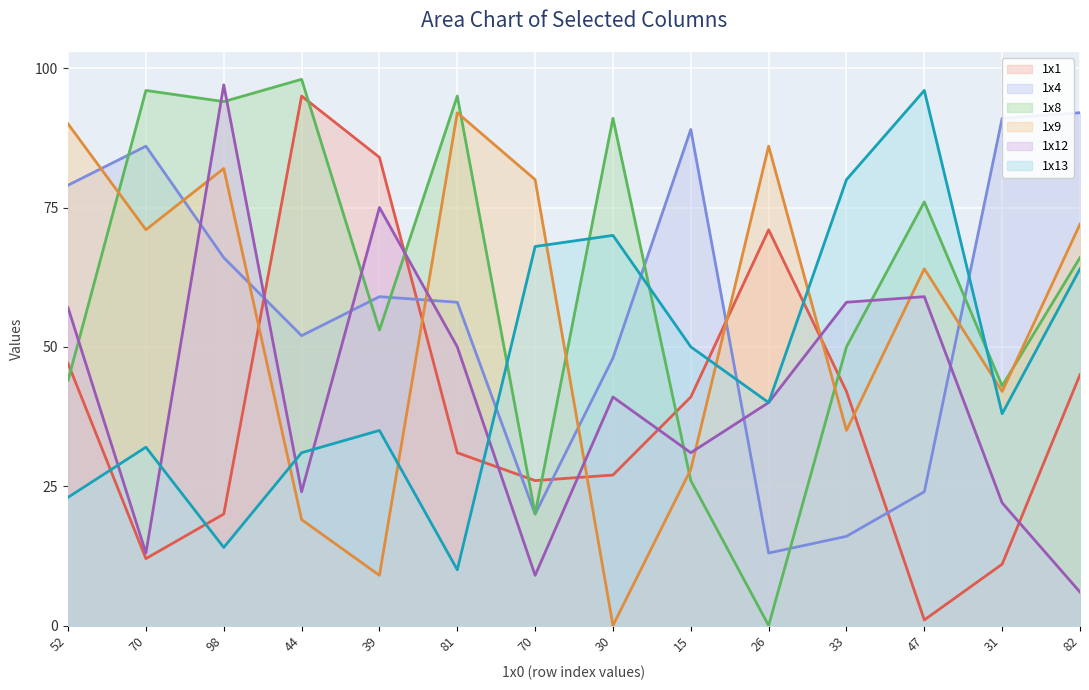

Which series has the widest spread of values?

1x8